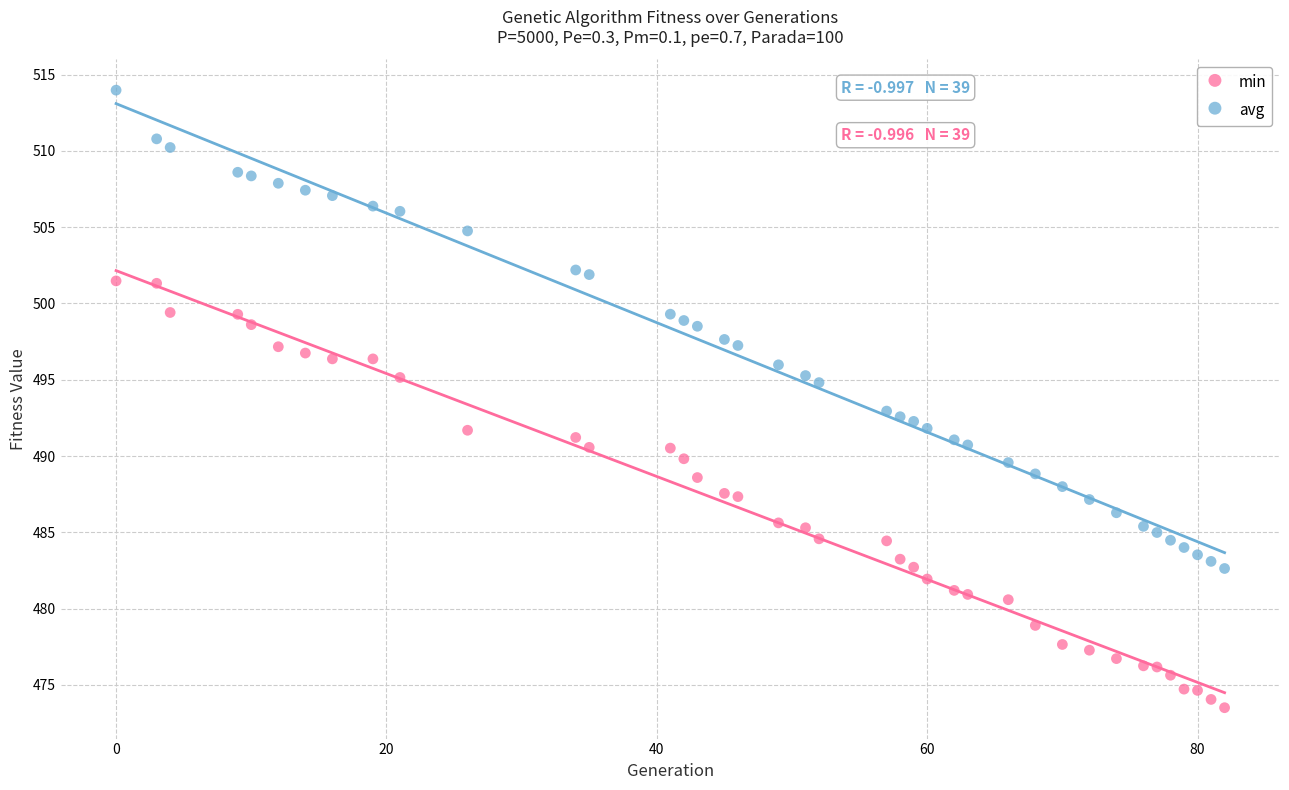

What are all the series names shown in the legend?

min, avg